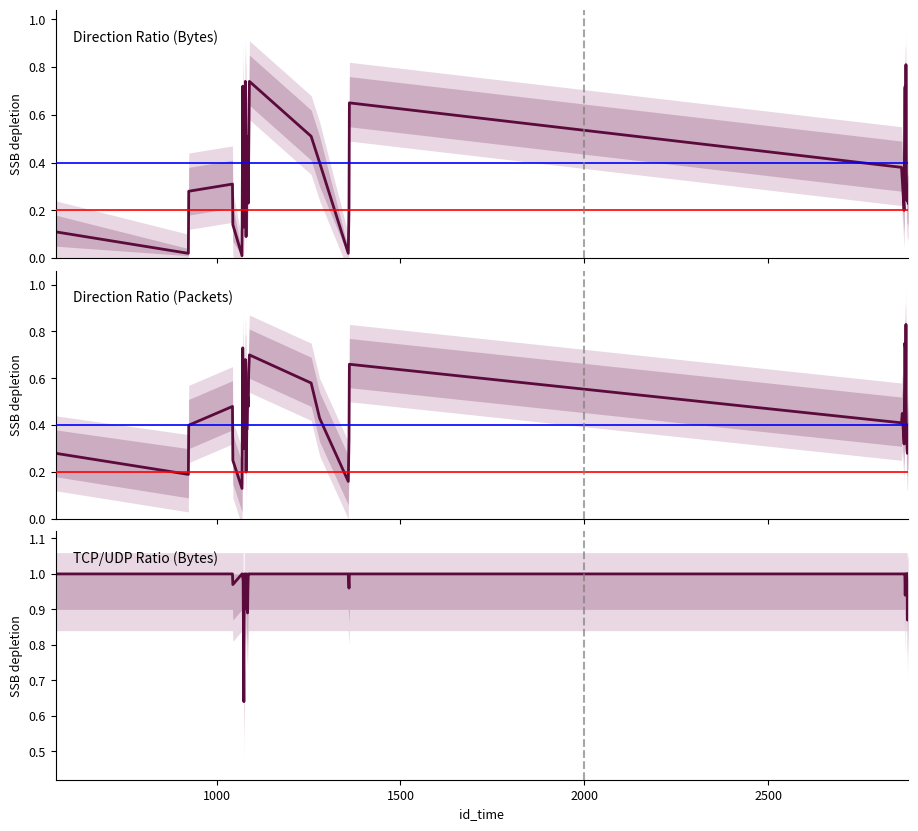

What are all the series names shown in the legend?

Direction Ratio (Bytes), Direction Ratio (Packets), TCP/UDP Ratio (Bytes)